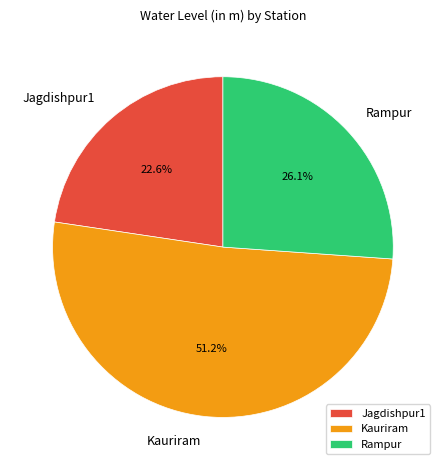

Which slice is the smallest?

Jagdishpur1